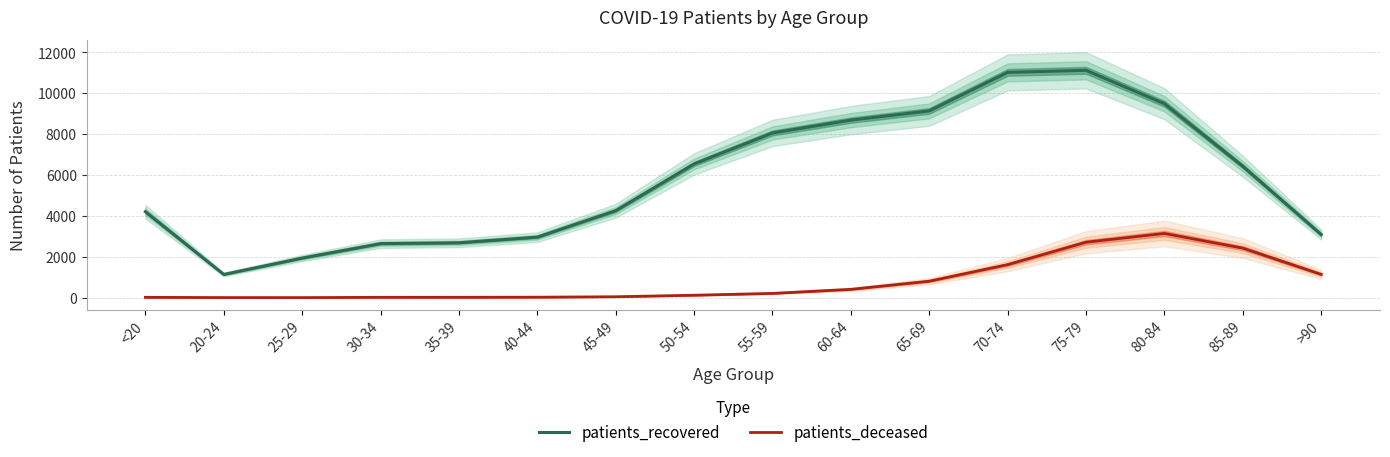

True or false: patients_recovered and patients_deceased cross at least once.

False